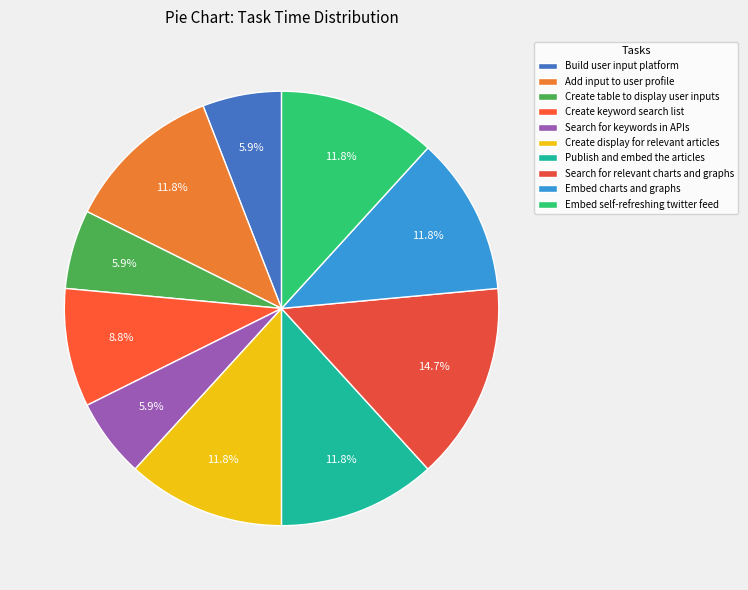

Count the number of slices in the pie.

10